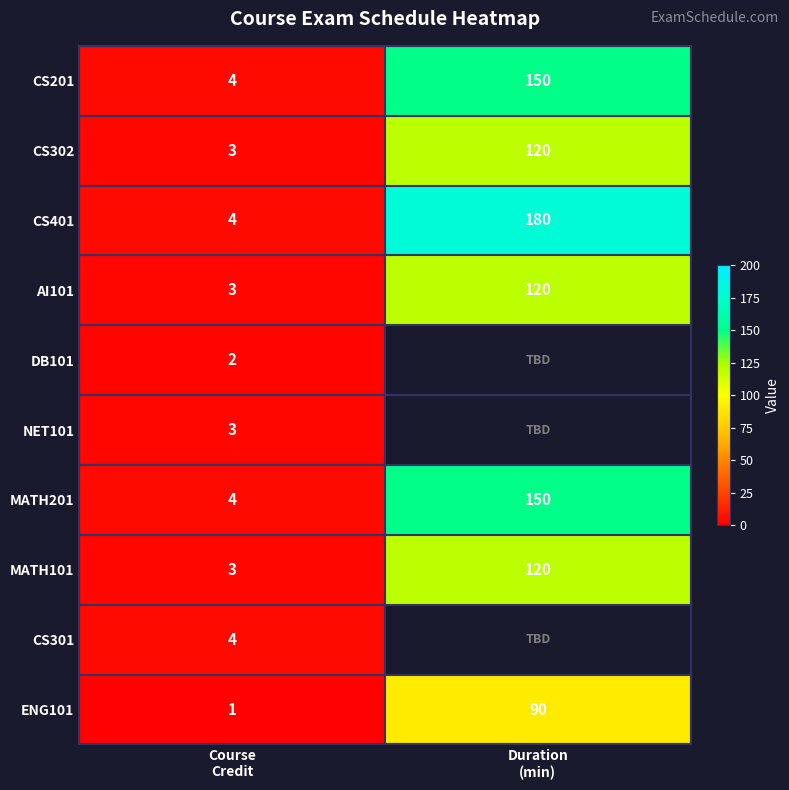

What is the difference between the maximum and minimum values in the CS201 series?

146